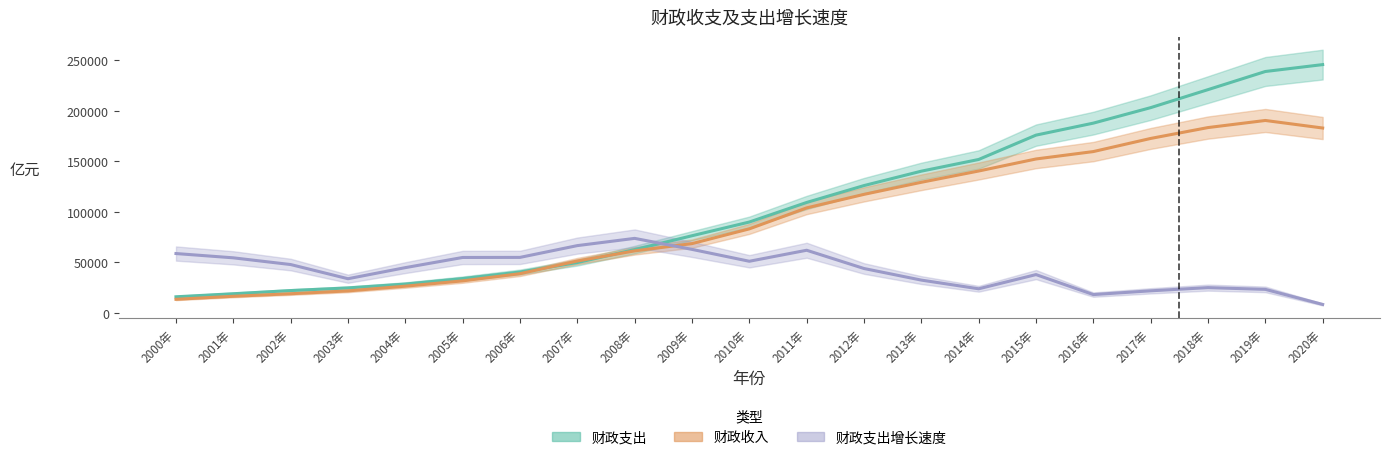

How many lines are shown in the chart?

3